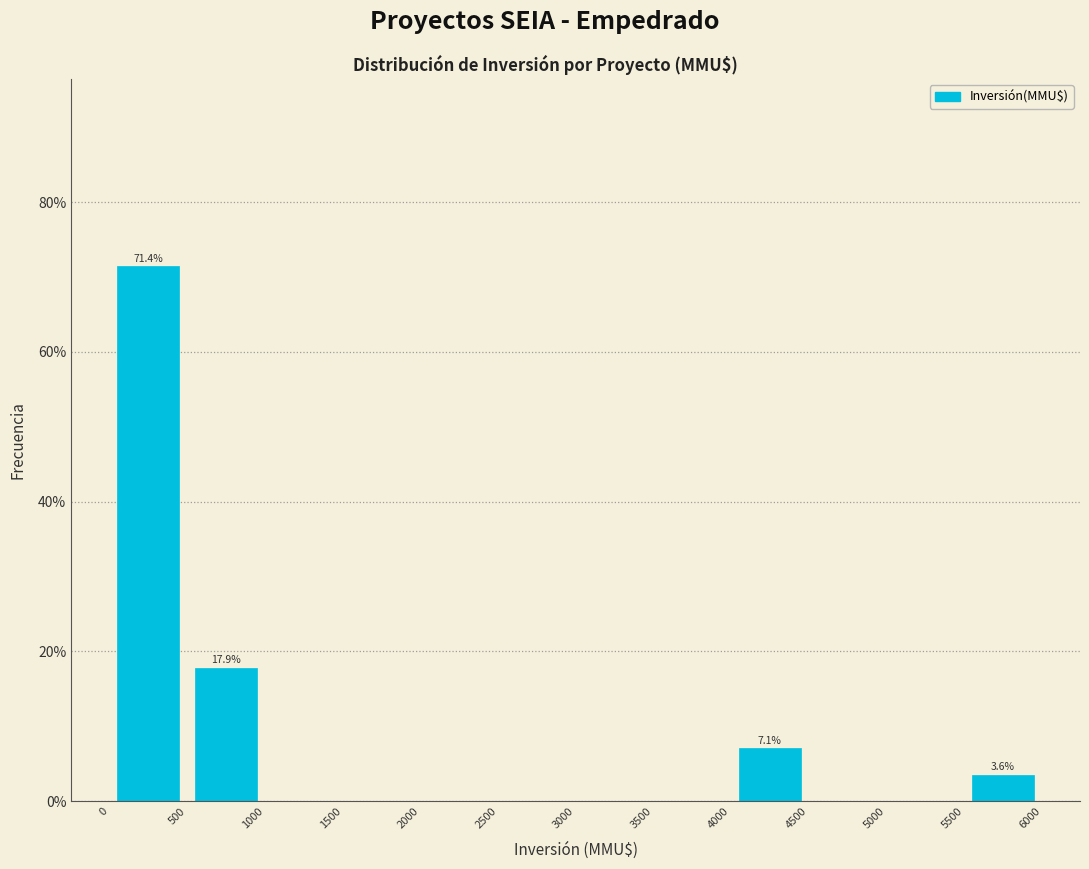

Over which range of the x-axis is the bar tallest?

0 to 500